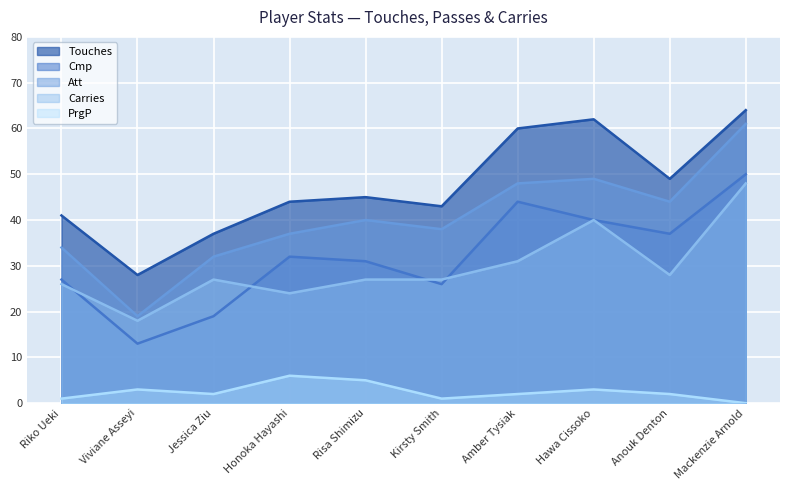

Reading left to right, list all the values displayed in this chart.

Touches: Riko Ueki=41	Viviane Asseyi=28	Jessica Ziu=37	Honoka Hayashi=44	Risa Shimizu=45	Kirsty Smith=43	Amber Tysiak=60	Hawa Cissoko=62	Anouk Denton=49	Mackenzie Arnold=64
Cmp: Riko Ueki=27	Viviane Asseyi=13	Jessica Ziu=19	Honoka Hayashi=32	Risa Shimizu=31	Kirsty Smith=26	Amber Tysiak=44	Hawa Cissoko=40	Anouk Denton=37	Mackenzie Arnold=50
Att: Riko Ueki=34	Viviane Asseyi=19	Jessica Ziu=32	Honoka Hayashi=37	Risa Shimizu=40	Kirsty Smith=38	Amber Tysiak=48	Hawa Cissoko=49	Anouk Denton=44	Mackenzie Arnold=61
Carries: Riko Ueki=26	Viviane Asseyi=18	Jessica Ziu=27	Honoka Hayashi=24	Risa Shimizu=27	Kirsty Smith=27	Amber Tysiak=31	Hawa Cissoko=40	Anouk Denton=28	Mackenzie Arnold=48
PrgP: Riko Ueki=1	Viviane Asseyi=3	Jessica Ziu=2	Honoka Hayashi=6	Risa Shimizu=5	Kirsty Smith=1	Amber Tysiak=2	Hawa Cissoko=3	Anouk Denton=2	Mackenzie Arnold=0